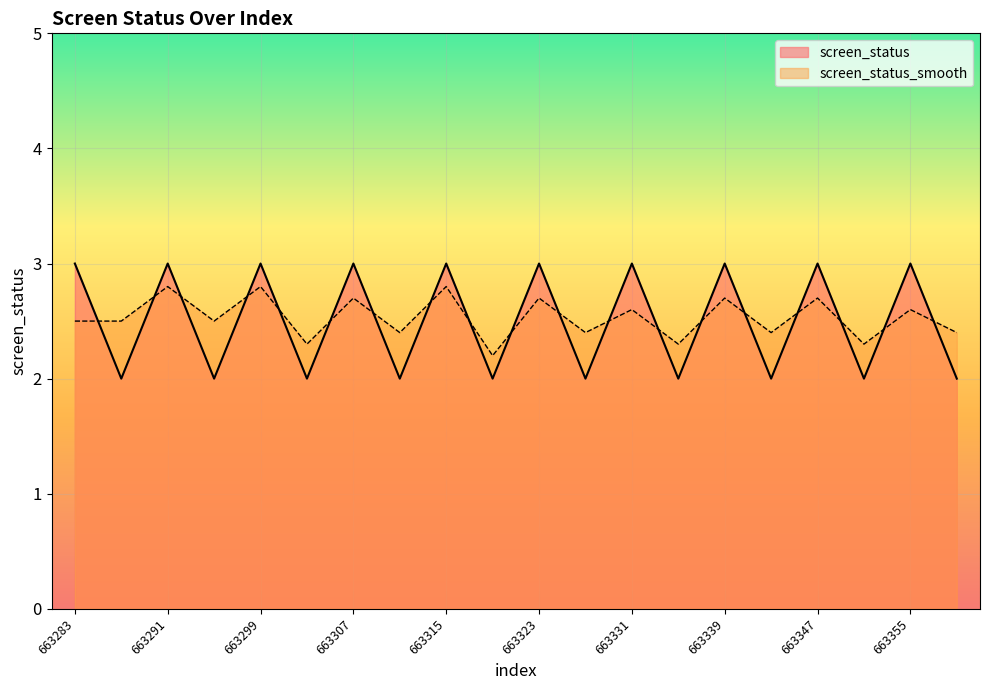

What is the sum of all screen_status values?

50.0